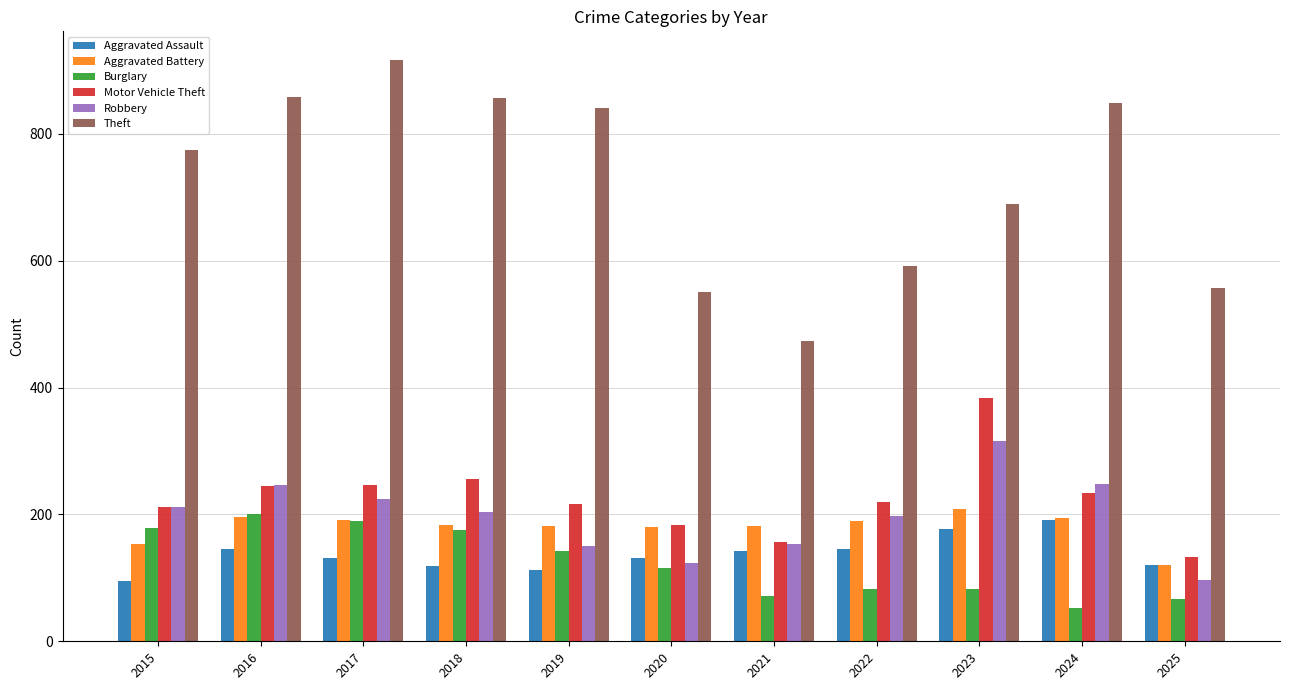

Count the number of data series in this chart.

6